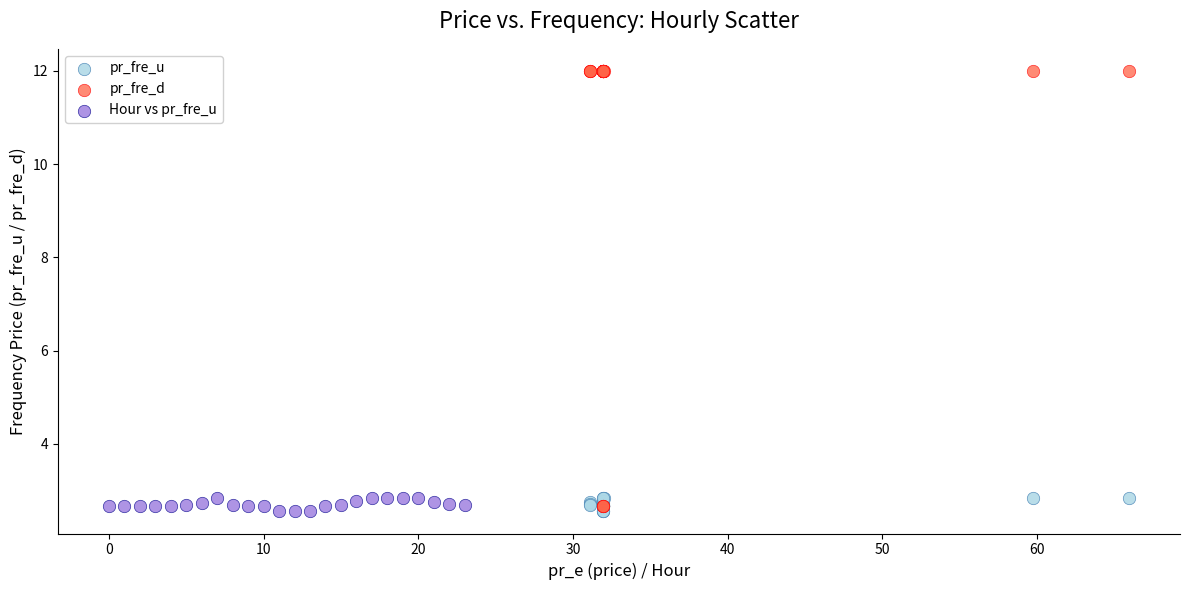

Which series has the largest Y range (max minus min)?

pr_fre_d